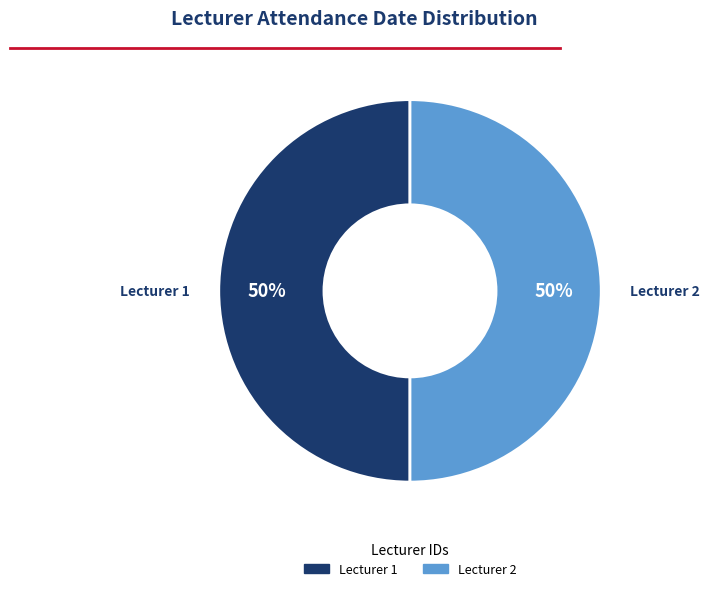

True or false: Lecturer 1 accounts for 50% of the total.

True